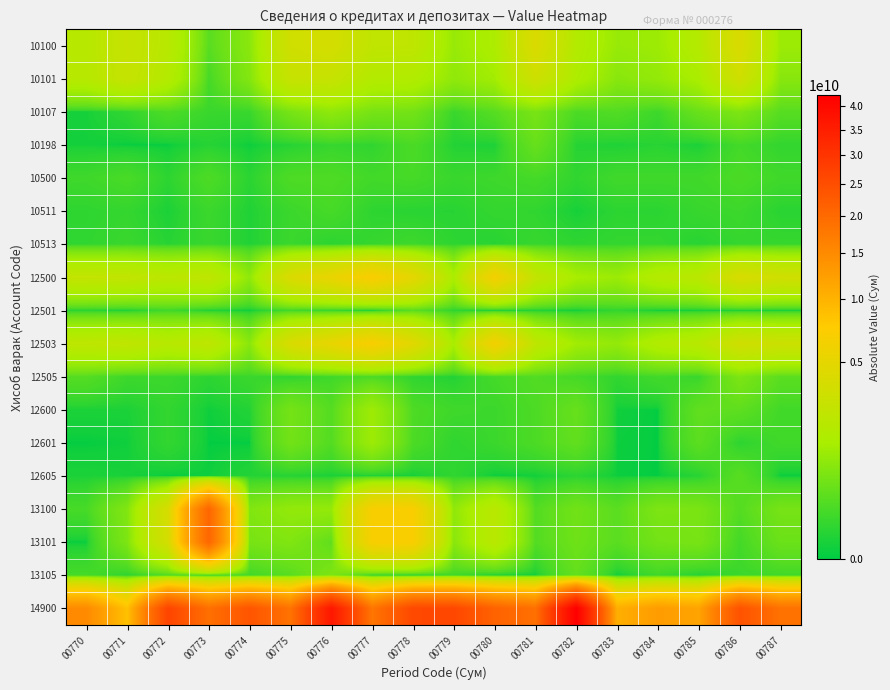

Which series has the largest total across all categories?

14900